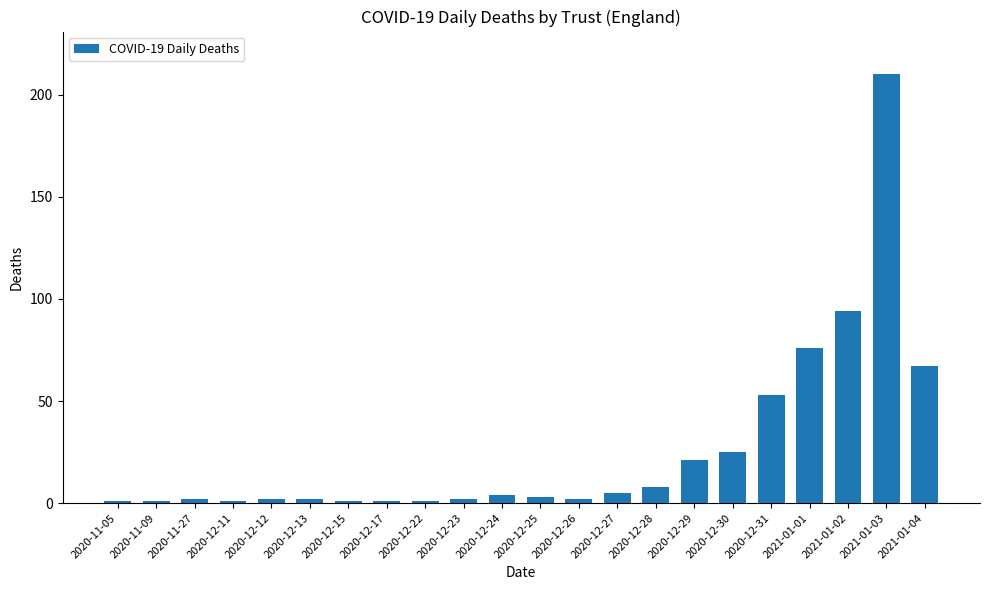

Read the value at 2020-12-31, to the nearest 5.

55